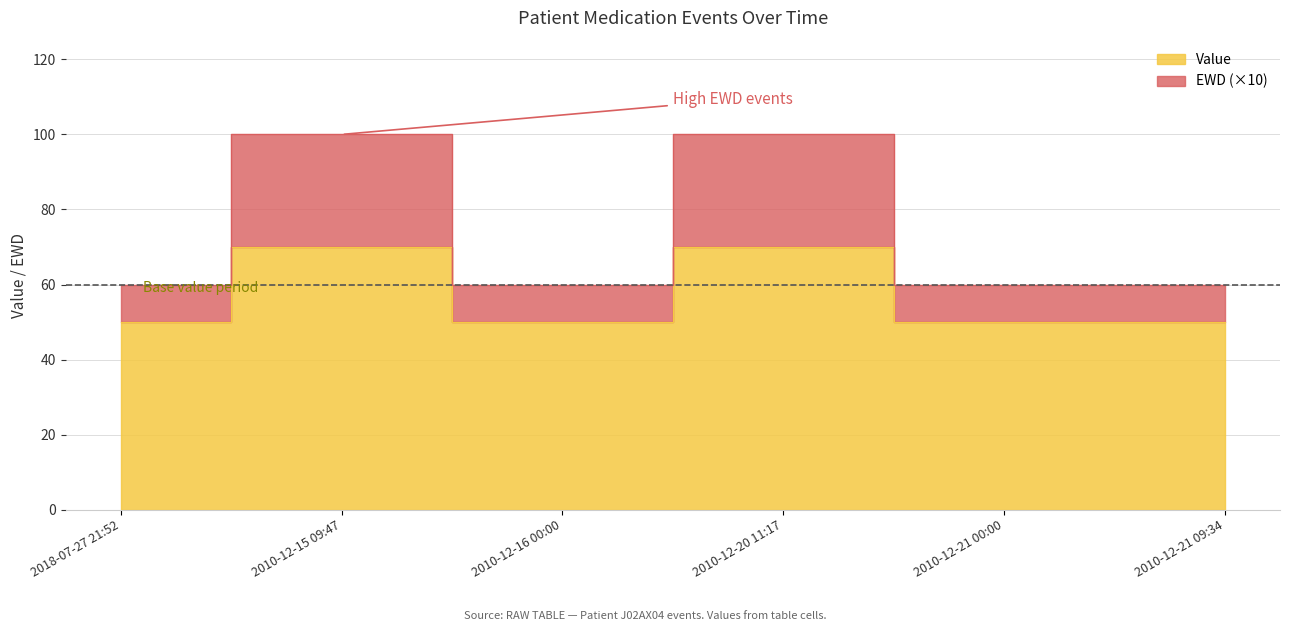

What is the minimum value shown in the chart?

50